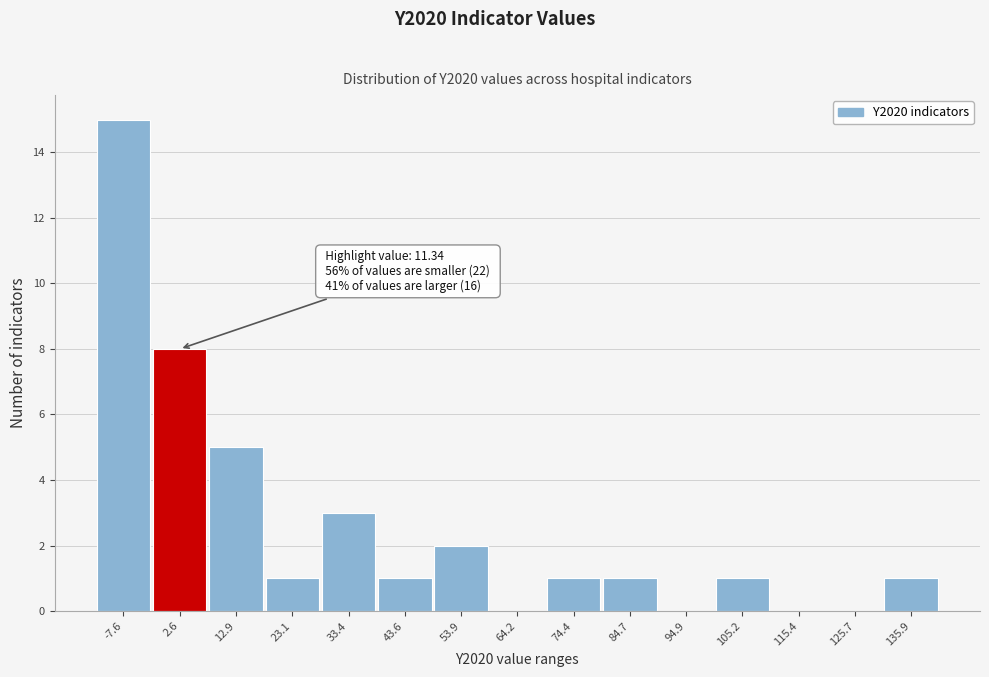

Reading left to right, list all the values displayed in this chart.

-7.6=15	2.6=8	12.9=5	23.1=1	33.4=3	43.6=1	53.9=2	64.2=0	74.4=1	84.7=1	94.9=0	105.2=1	115.4=0	125.7=0	135.9=1